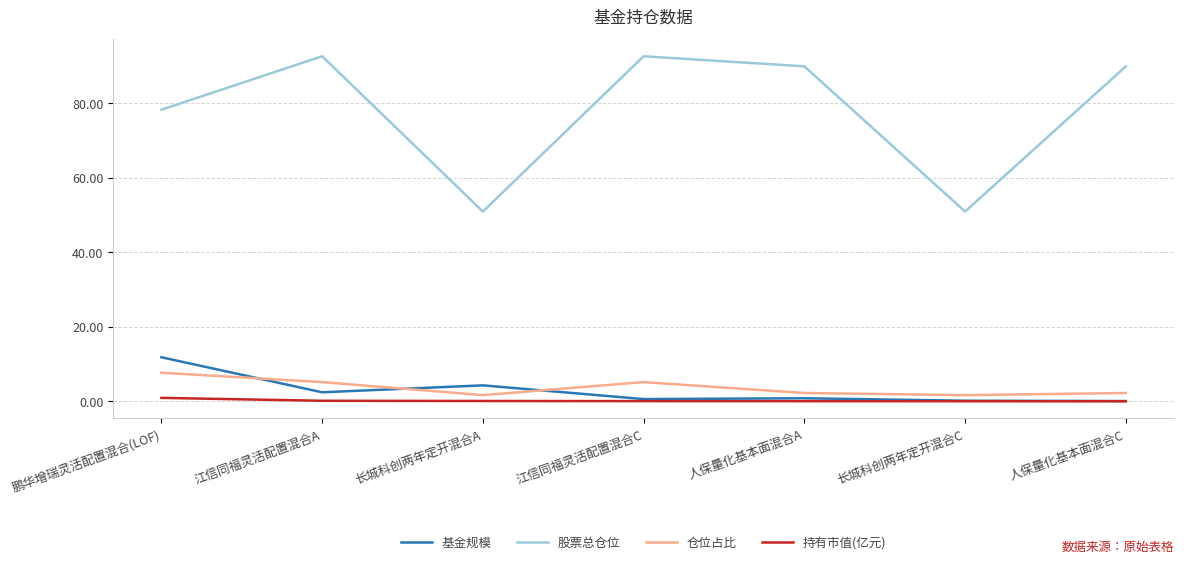

True or false: 持有市值(亿元) and 股票总仓位 cross at least once.

False